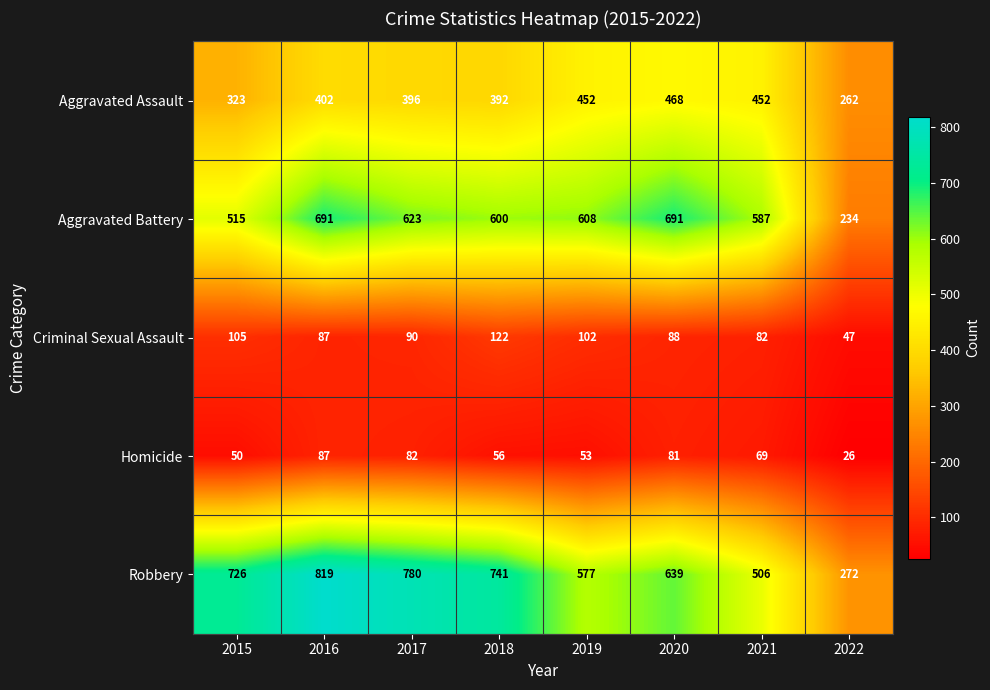

Which series has the widest spread of values?

Robbery